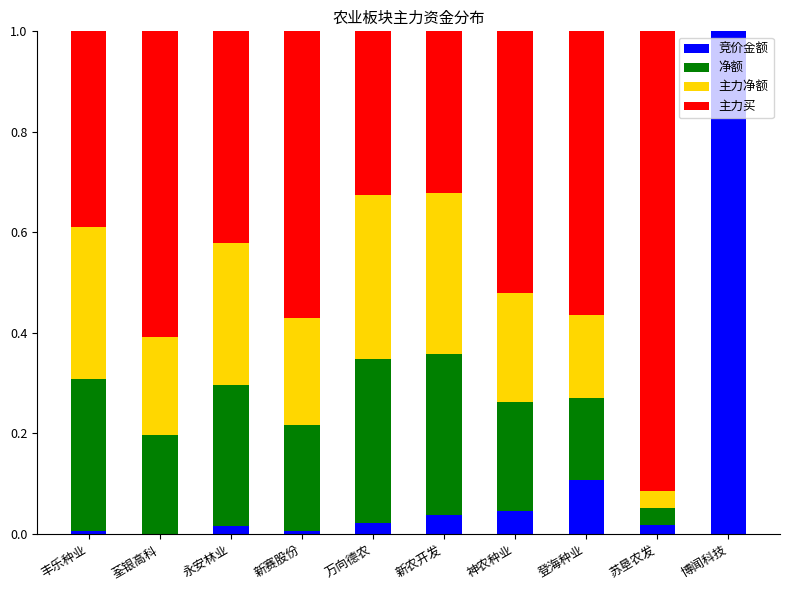

How many distinct data groups are displayed?

4